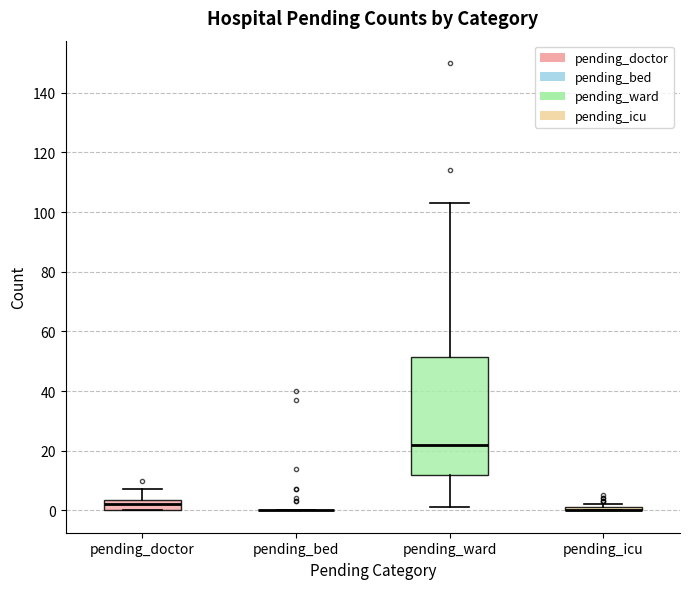

Where is the upper edge of the box for pending_doctor on the y-axis? The values are not printed on the chart, so give them approximately, as read against the axis.

4